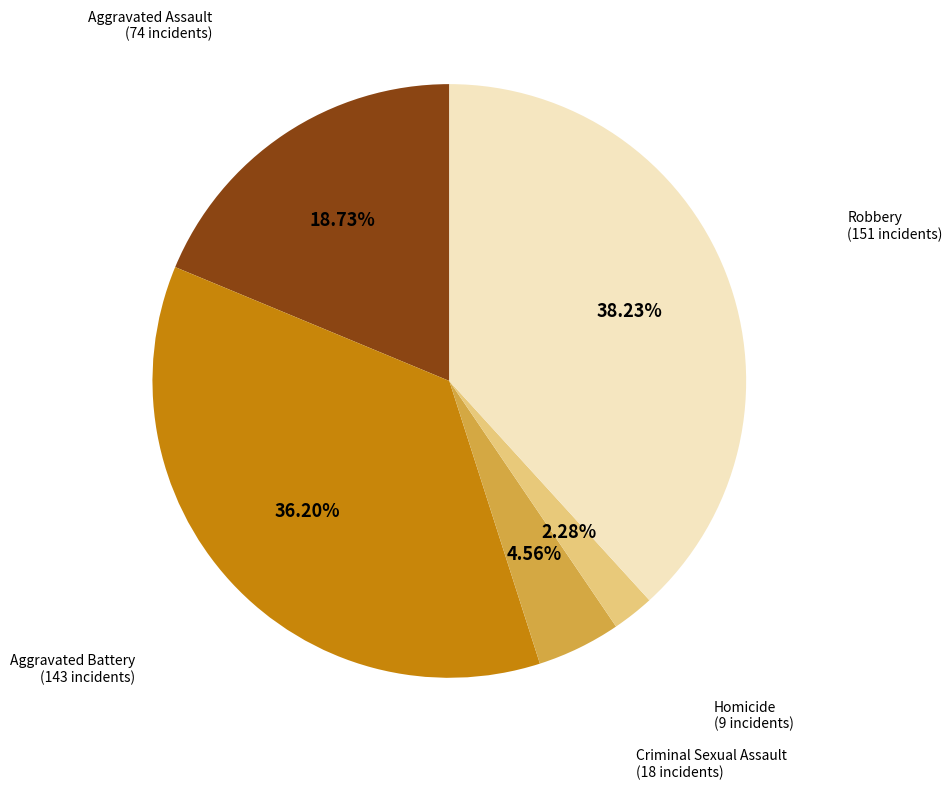

How many segments does this pie chart have?

5